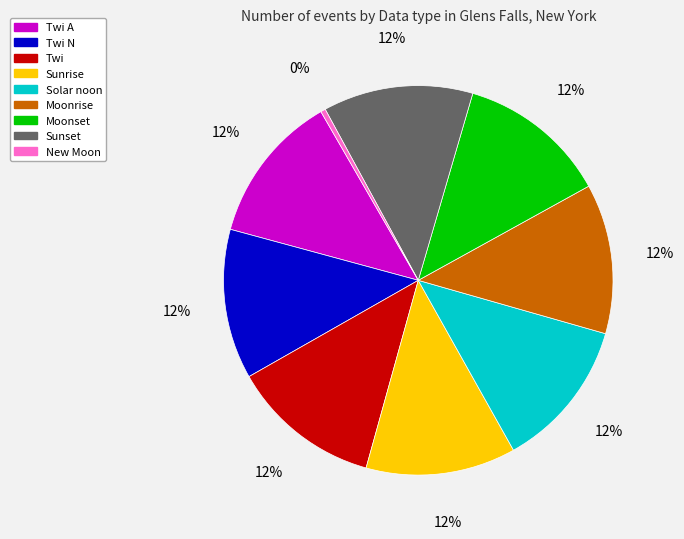

To the nearest percent, what is the average slice percentage?

11%